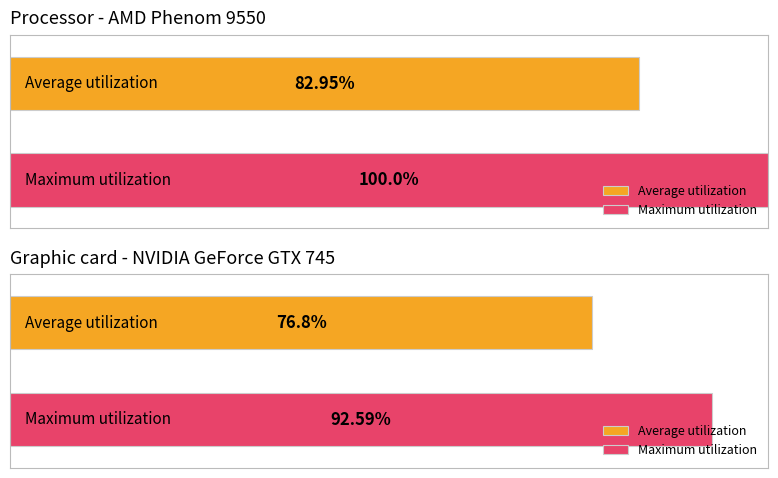

Rank the series at Chone Figgins from highest to lowest value.

Maximum utilization, Average utilization